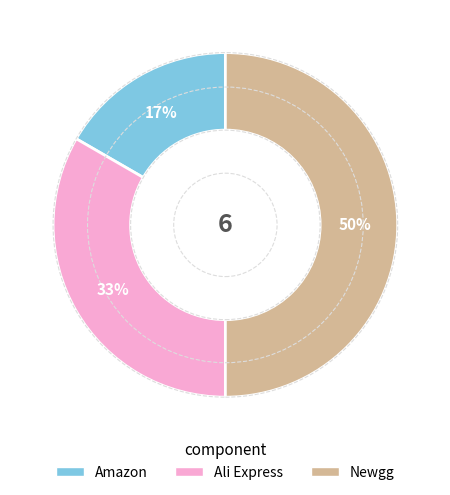

Is it true that Amazon is 25% of the pie?

False